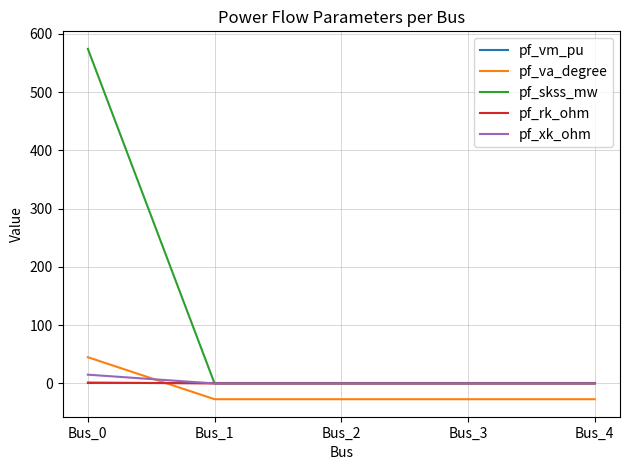

The value of pf_va_degree at Bus_4 is -27.0. True or false?

True